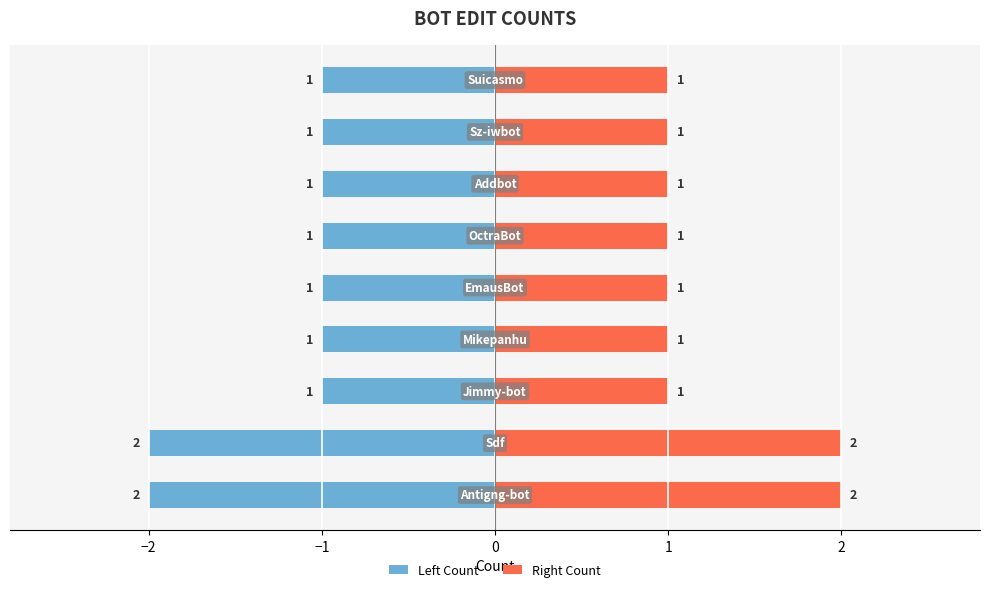

What is the value of the Right Count bar at the 2nd from the left?

2